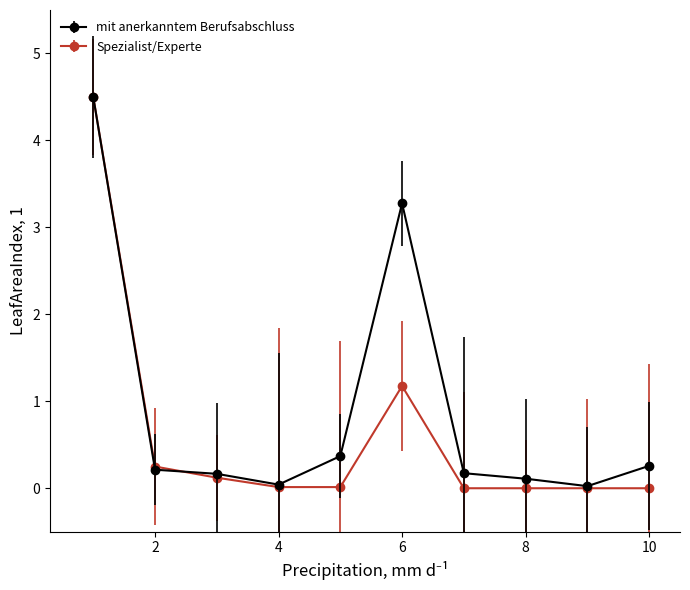

True or false: Spezialist/Experte has more than 0 interior local peaks.

True